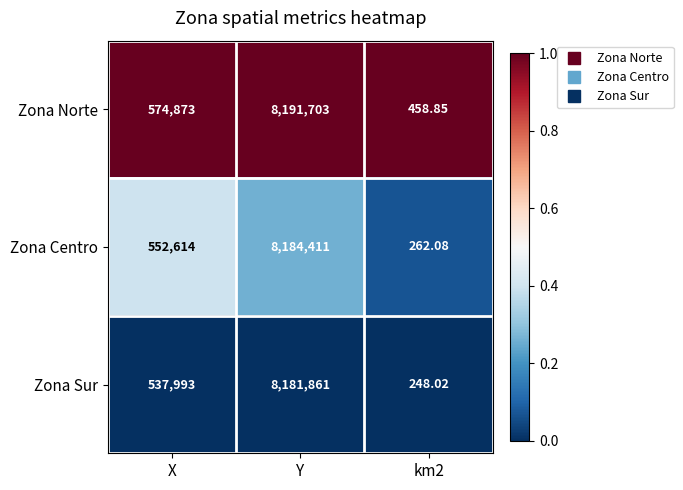

List the series in order of their peak value, lowest first.

Zona Sur, Zona Centro, Zona Norte